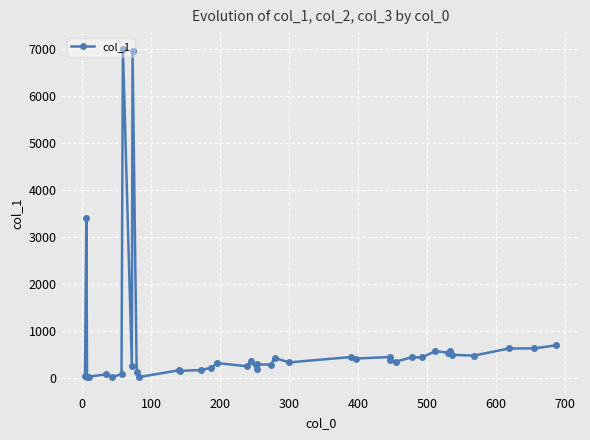

What is the sum of all values?

28974